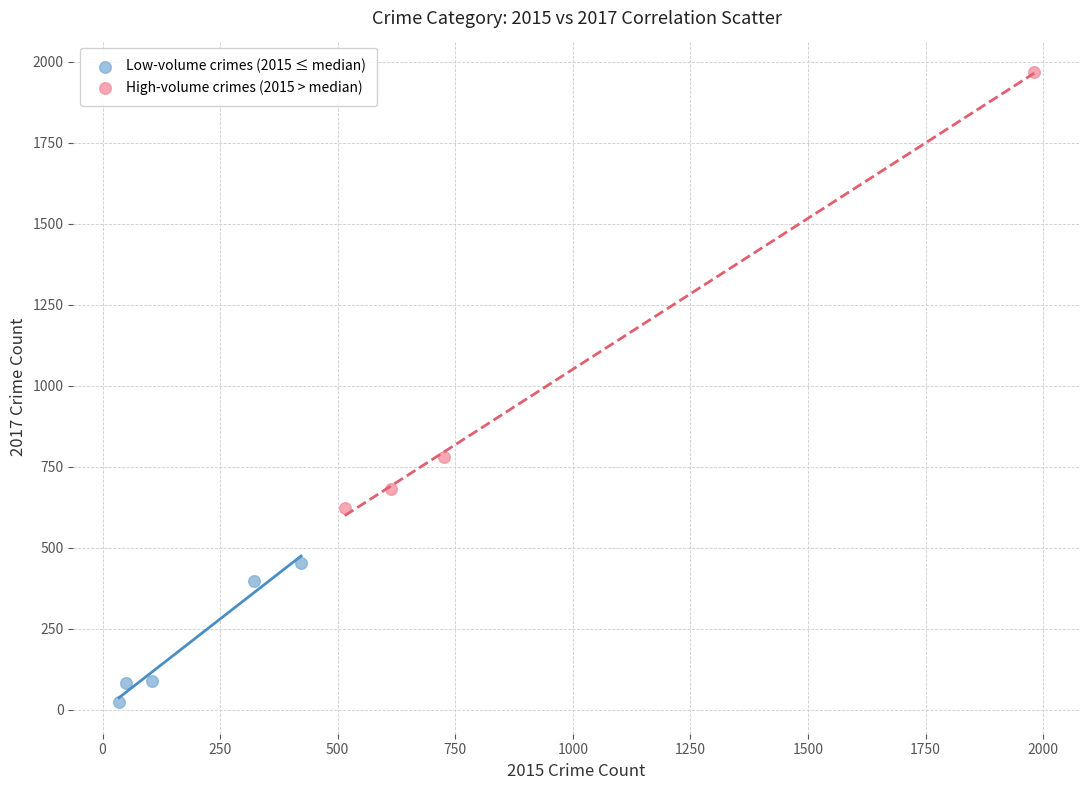

What are all the series names shown in the legend?

Low-volume crimes (2015 ≤ median), High-volume crimes (2015 > median)